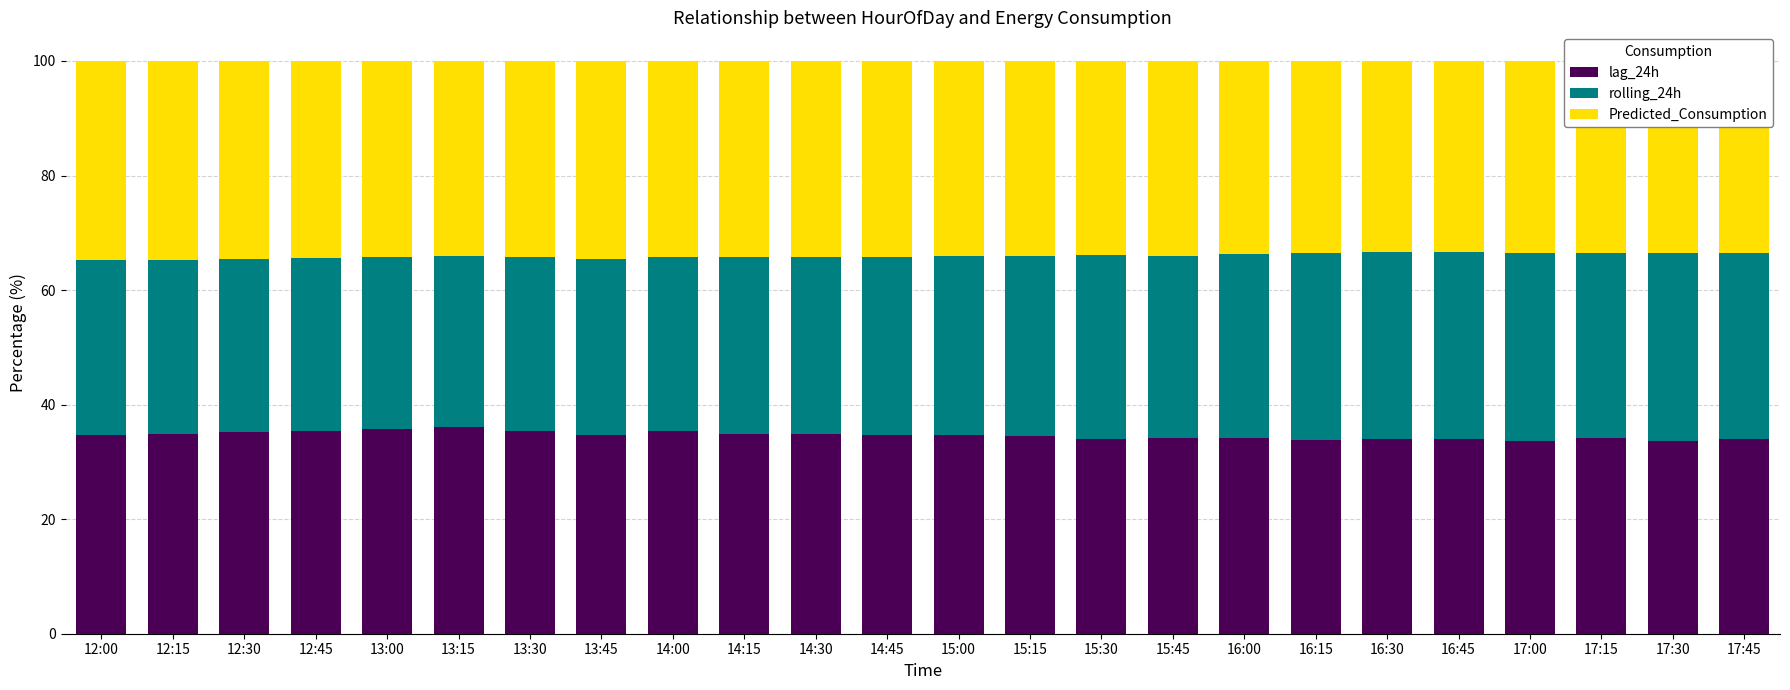

What is the highest value of the lag_24h series?

36.0